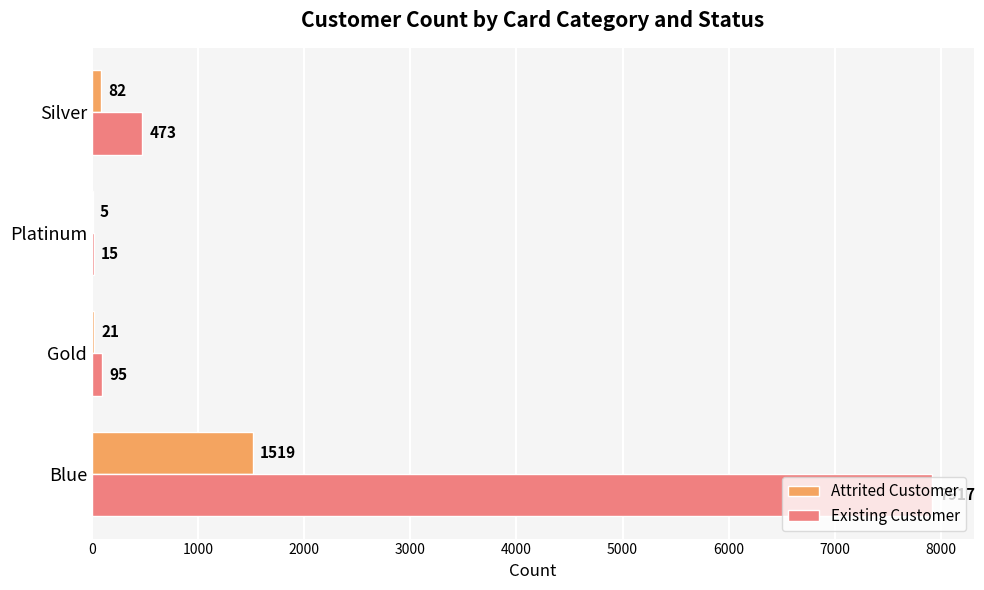

What is the sum of all Existing Customer values?

8500